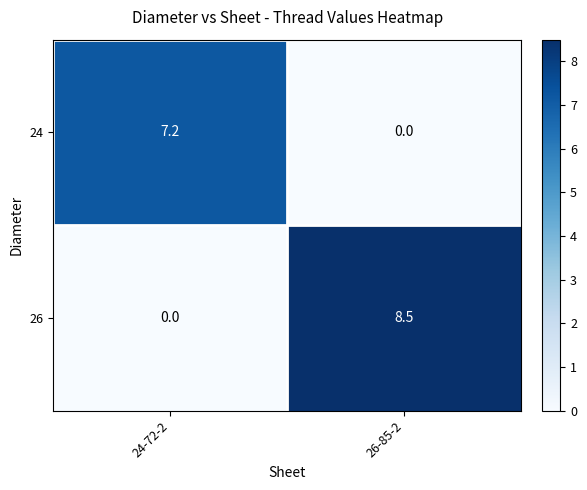

What is the average value of the 24 series?

3.6